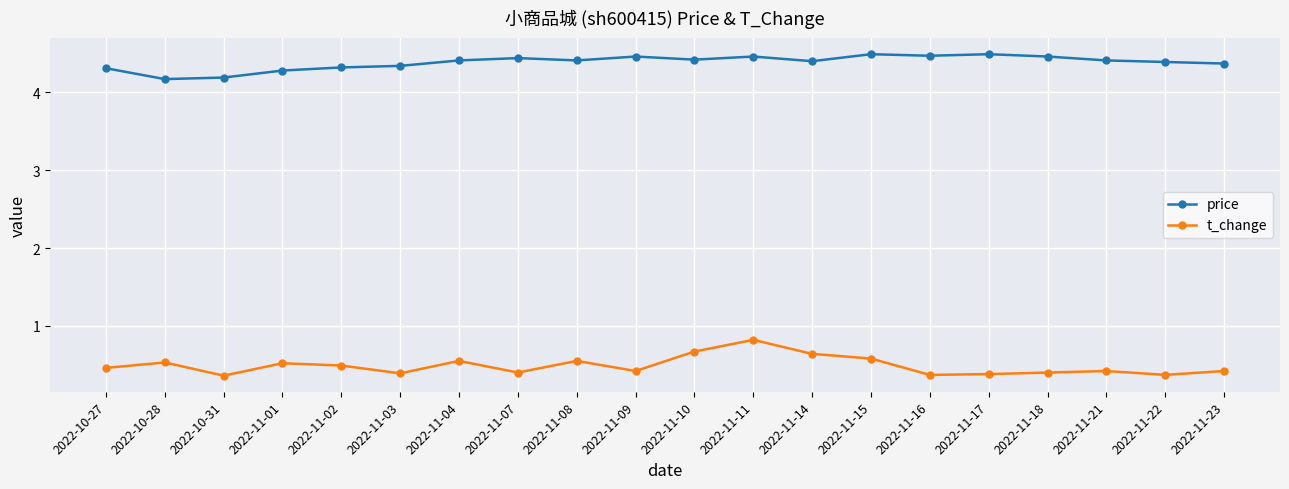

What is the label of the 10th point from the right?

2022-11-10